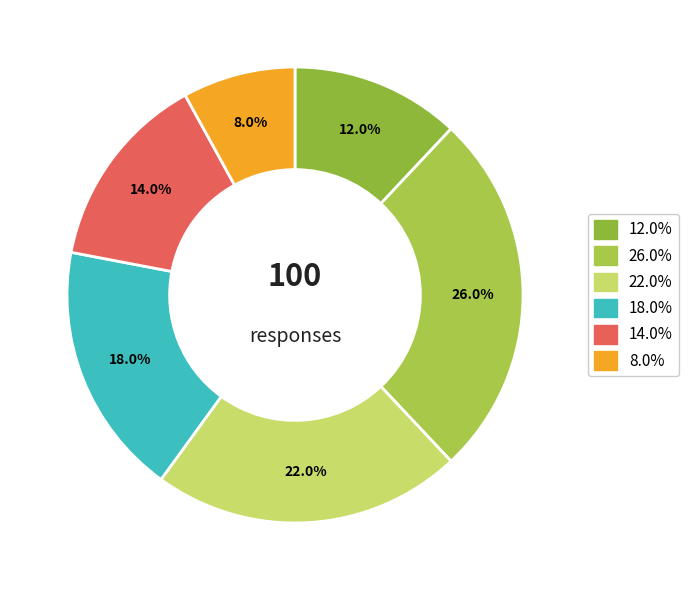

How many slices are in this pie chart?

6